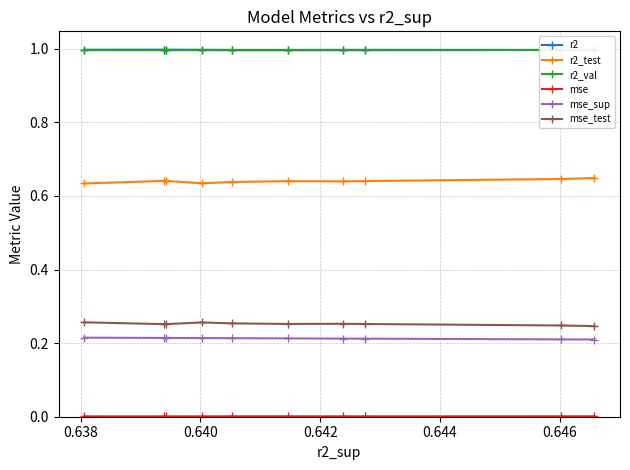

What is the value of the r2_test point at the 1st from the left?

0.6